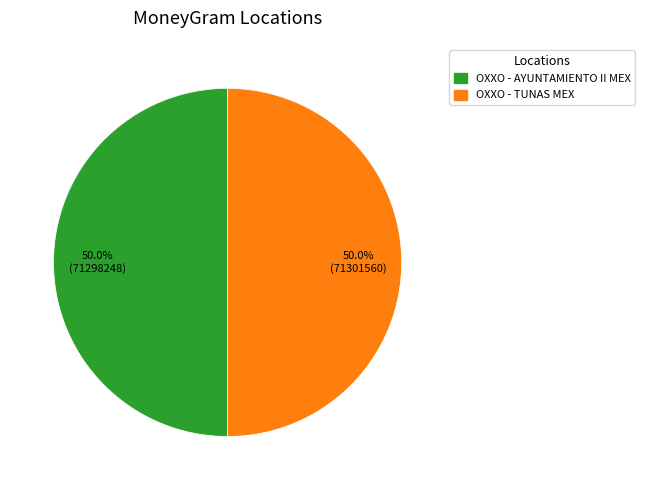

Count the number of slices in the pie.

2